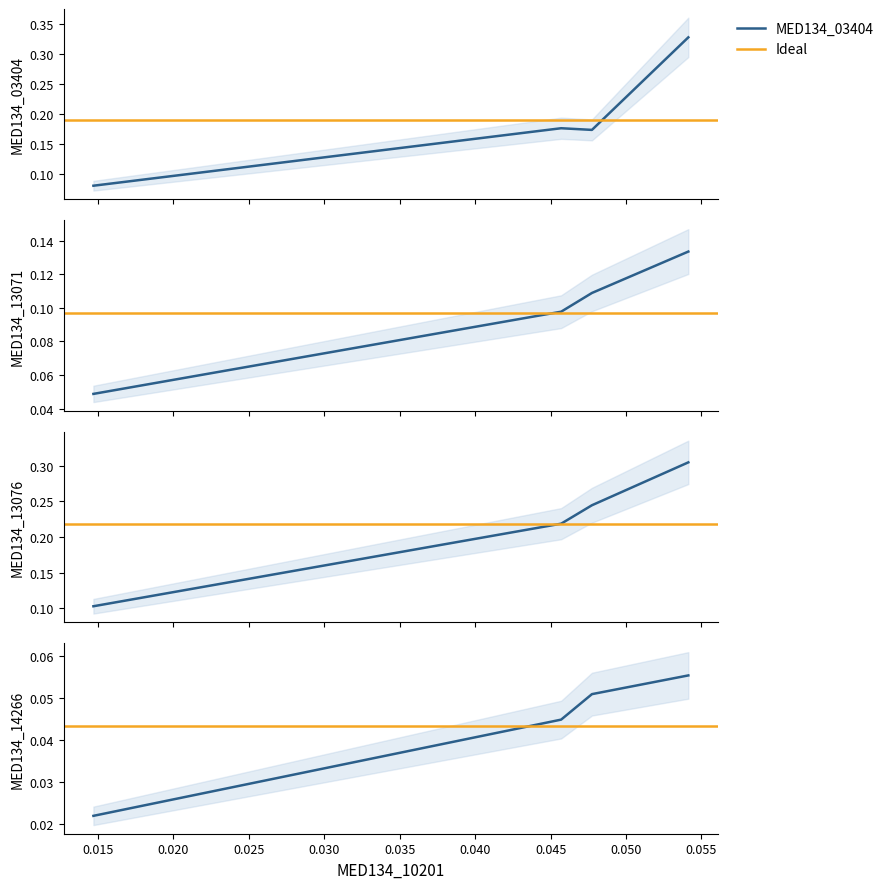

What is the highest value of the MED134_13076 series?

0.3